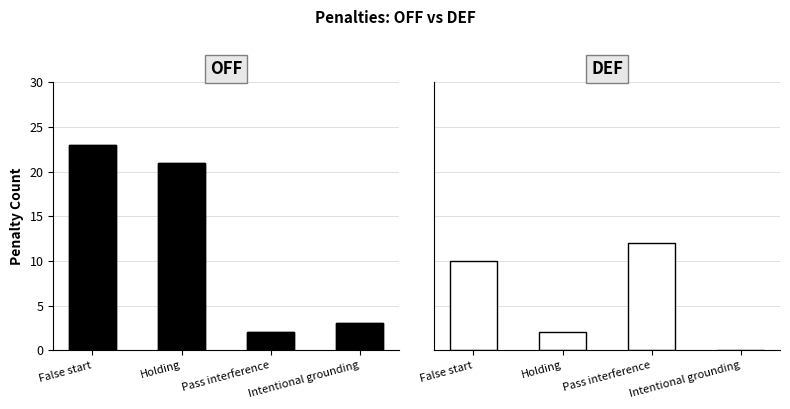

At which label is OFF closest to 12?

Holding